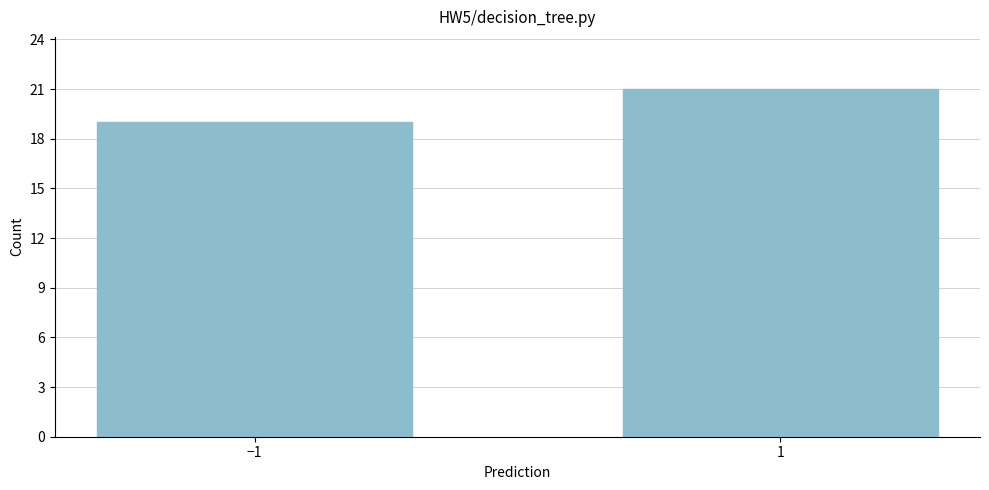

Reading left to right, list all the values displayed in this chart.

−1=19	1=21